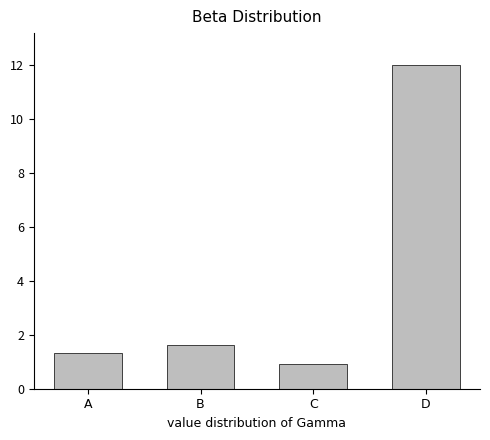

Reading left to right, what are all the values shown in this chart?

A=1.3	B=1.6	C=0.9	D=12.0